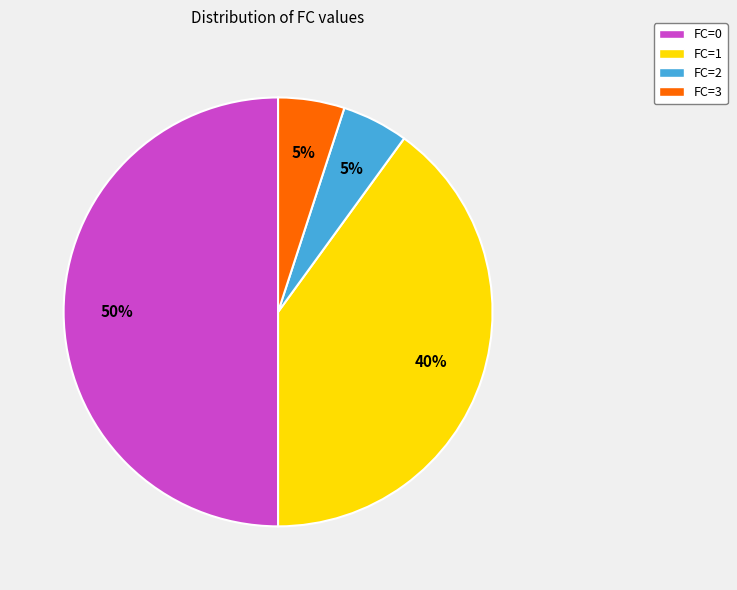

Which has a higher value, FC=0 or FC=2?

FC=0